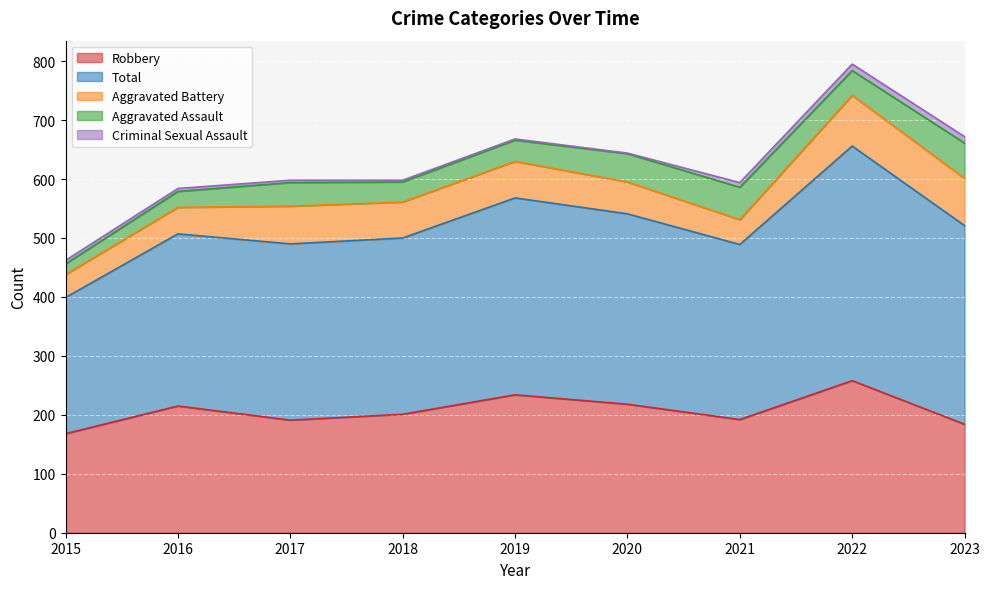

What is the difference between the Robbery values at 2021 and 2022?

66